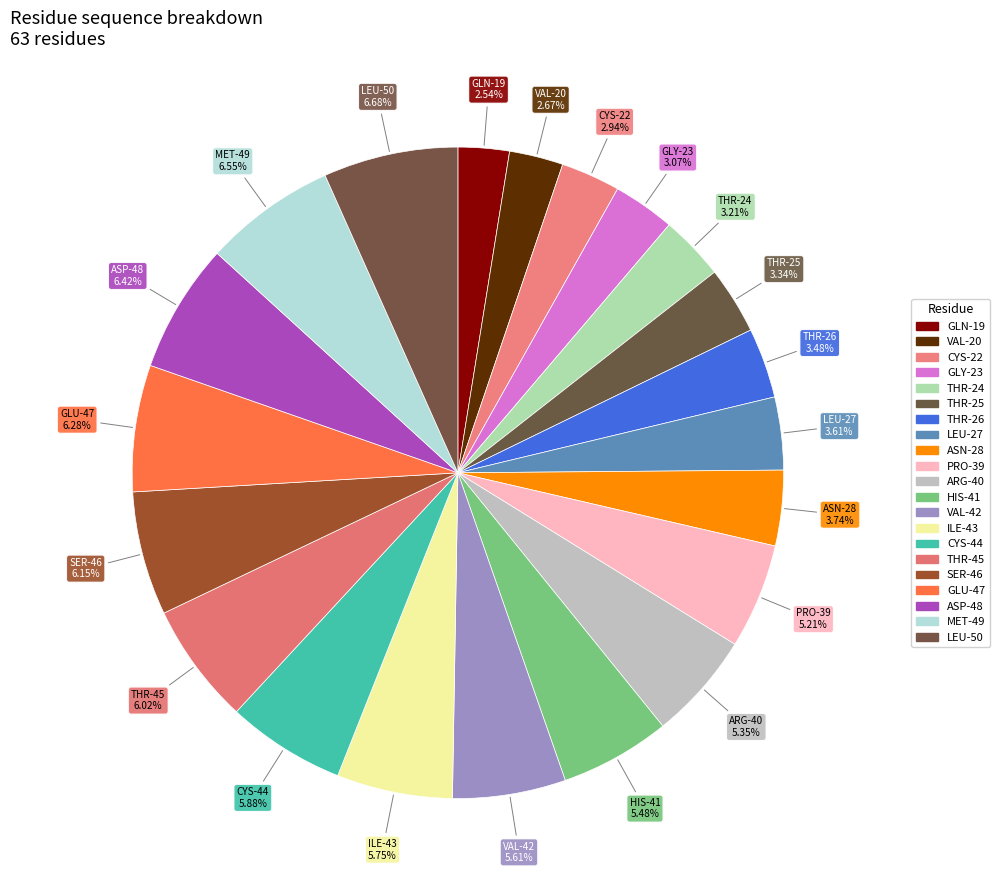

How much of the chart is everything except ASP-48?

93.6%